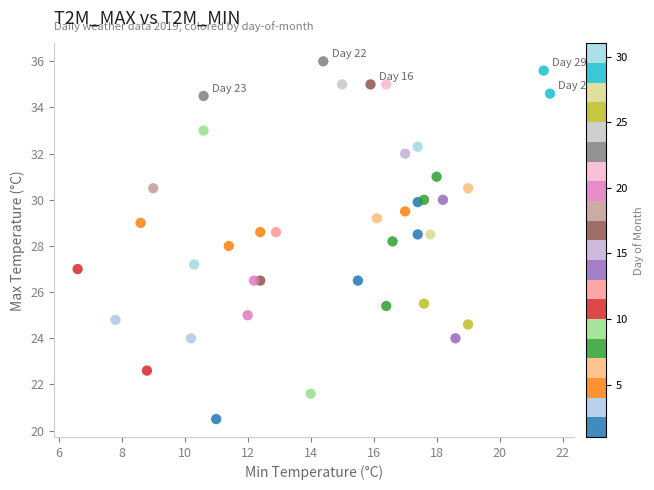

What is the range of Y values (max minus min)?

15.5